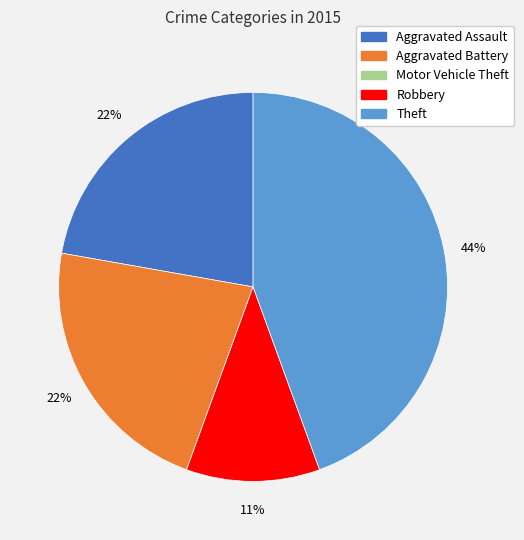

What is the largest slice in the pie chart?

Theft